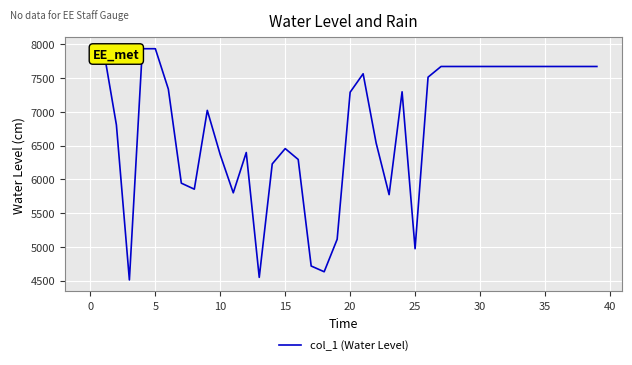

What is the difference between the maximum and minimum values?

3424